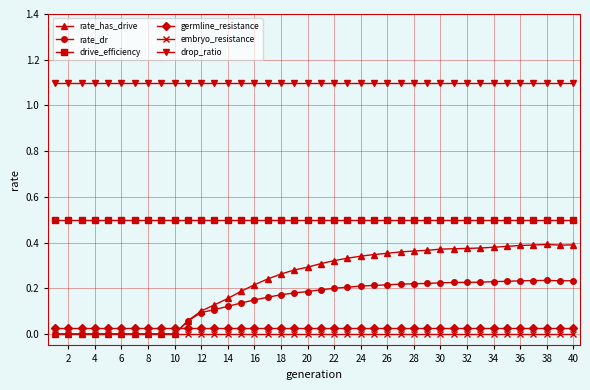

True or false: embryo_resistance and drop_ratio cross at least once.

False